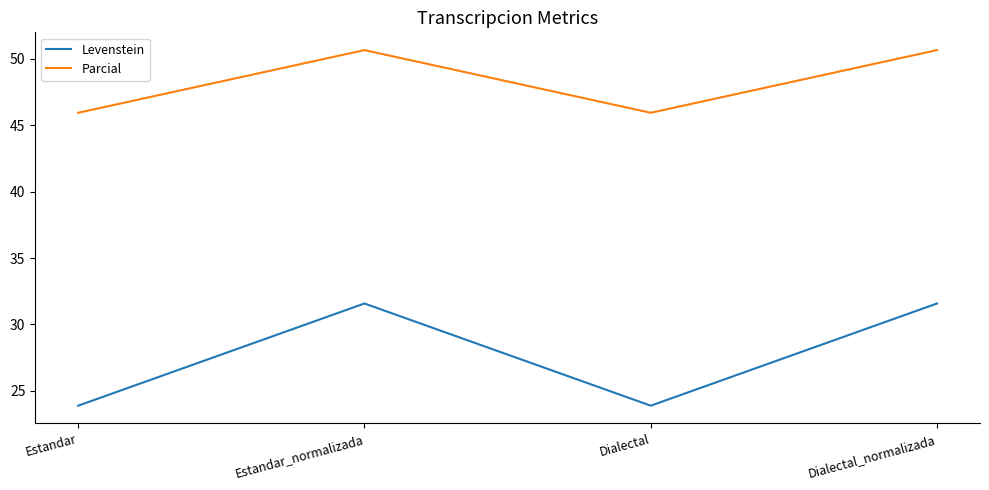

What is the average value of the Levenstein series?

27.7